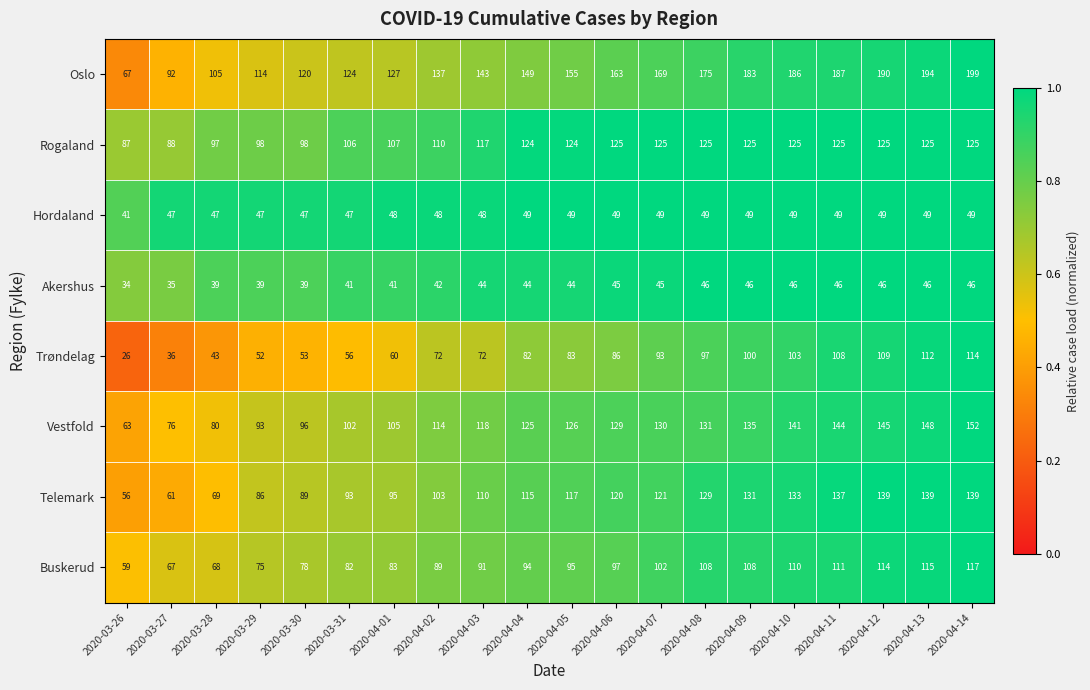

What is the minimum value for Rogaland?

87